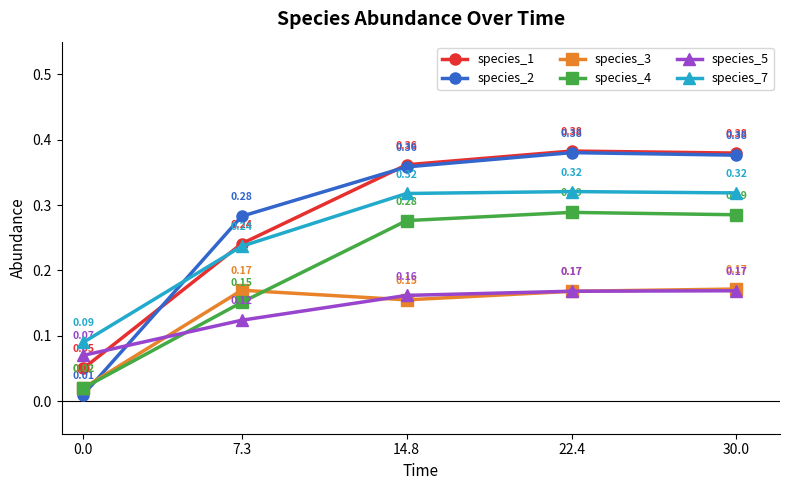

At which category is the sum across all series the highest?

22.4